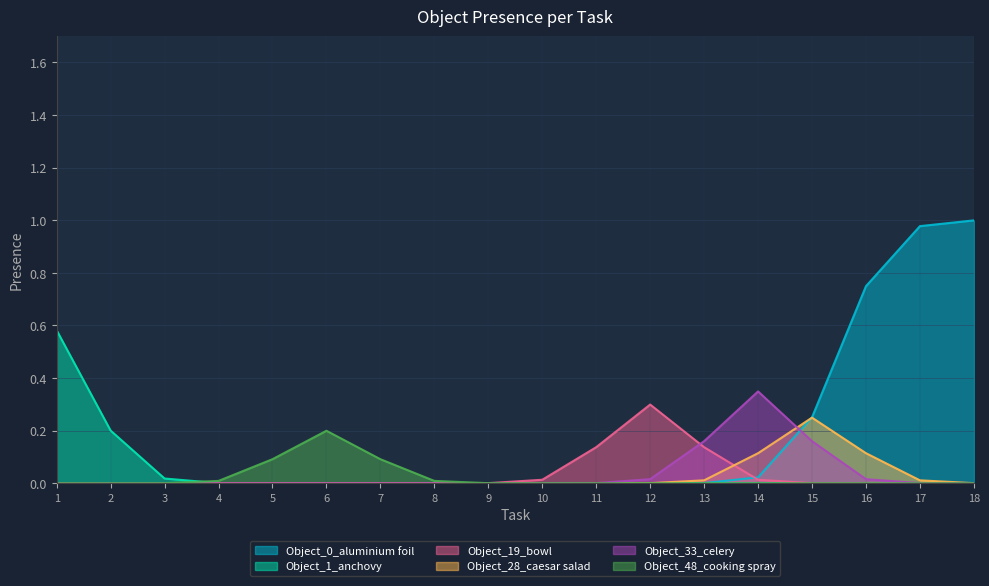

At which category does the chart reach its minimum across all series?

1